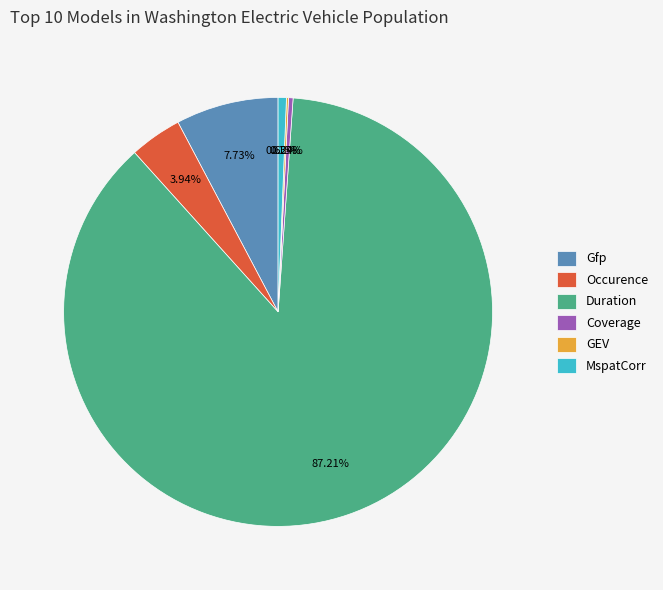

What percentage is NOT represented by Coverage?

99.7%